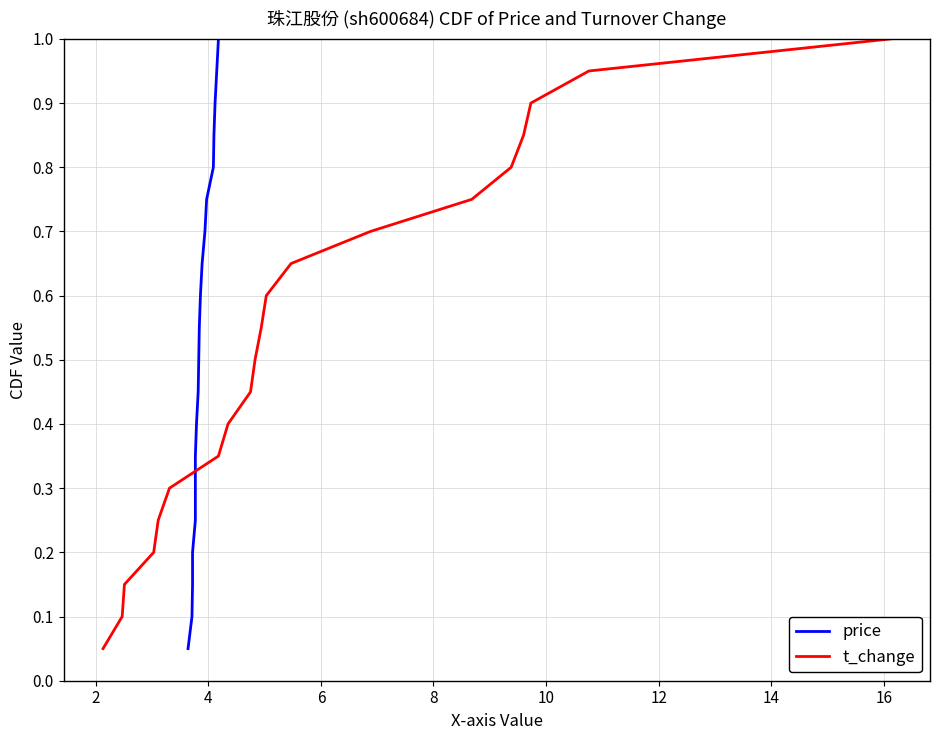

What are all the series names shown in the legend?

price, t_change